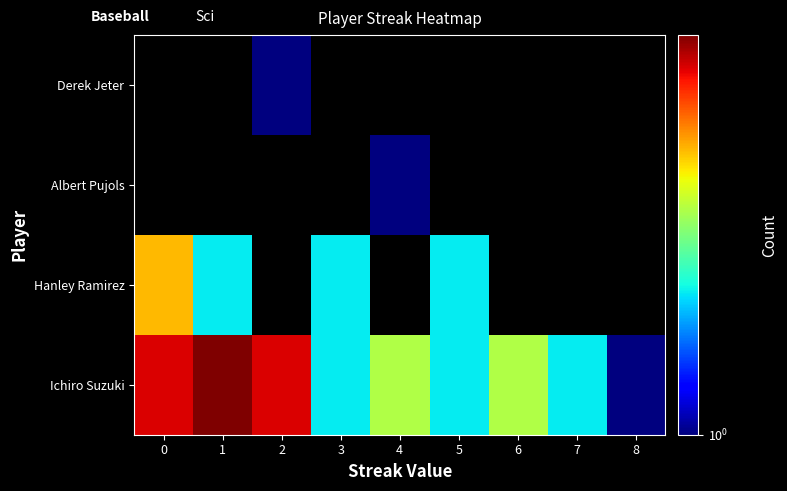

Which label corresponds to the largest value in the chart?

1